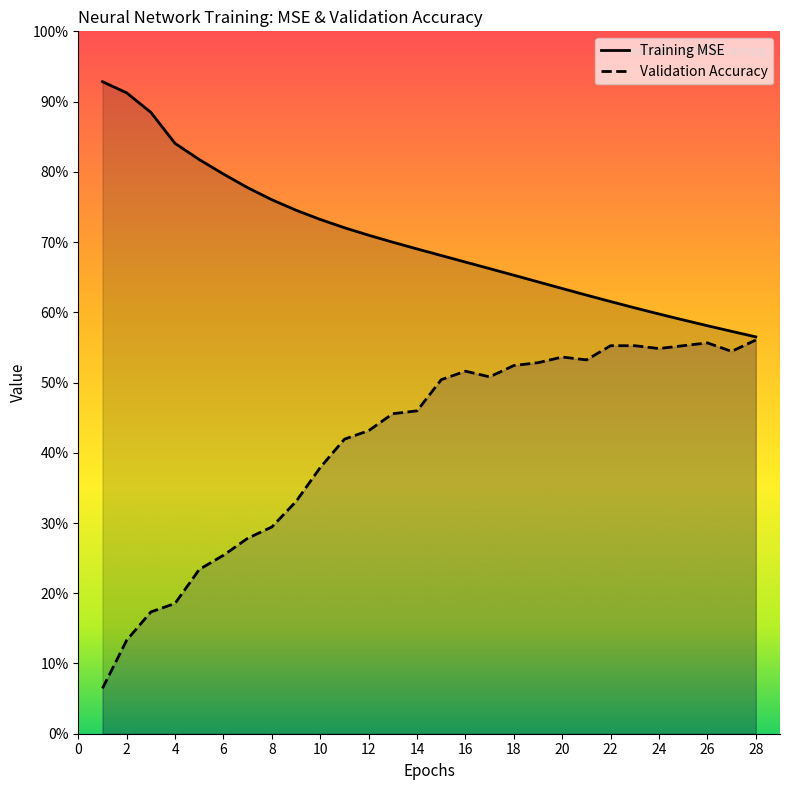

What are all the series names shown in the legend?

Training MSE, Validation Accuracy